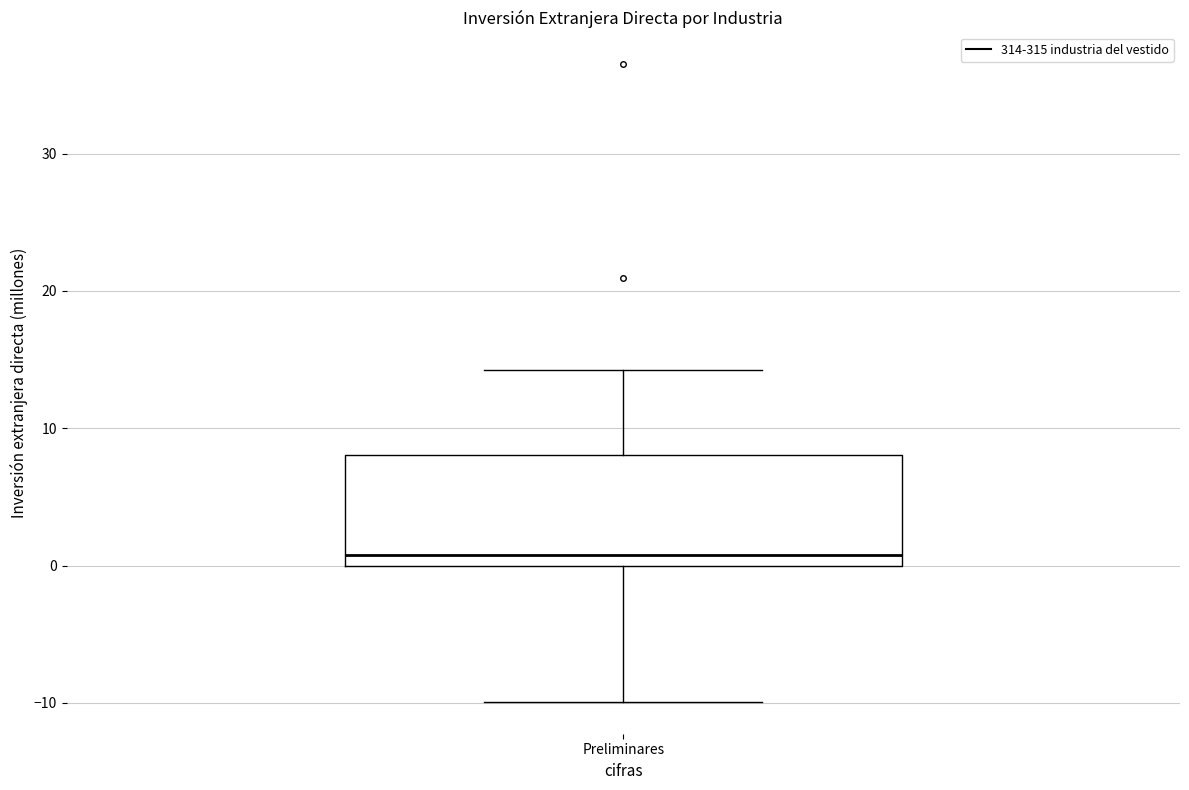

Where is the upper edge of the box for Preliminares on the y-axis? The values are not printed on the chart, so give them approximately, as read against the axis.

8